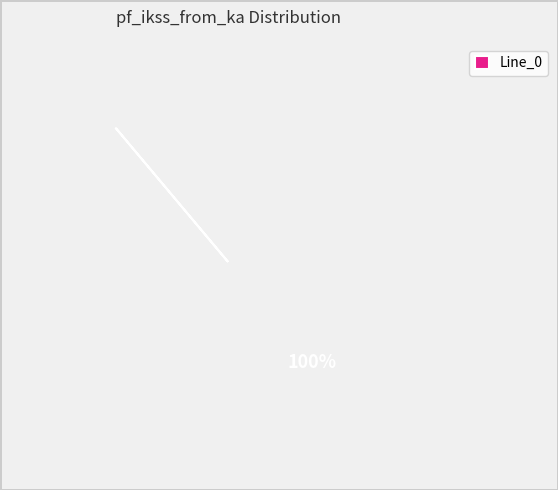

Combined, do Line_0 and Line_2 account for over 50%?

Yes